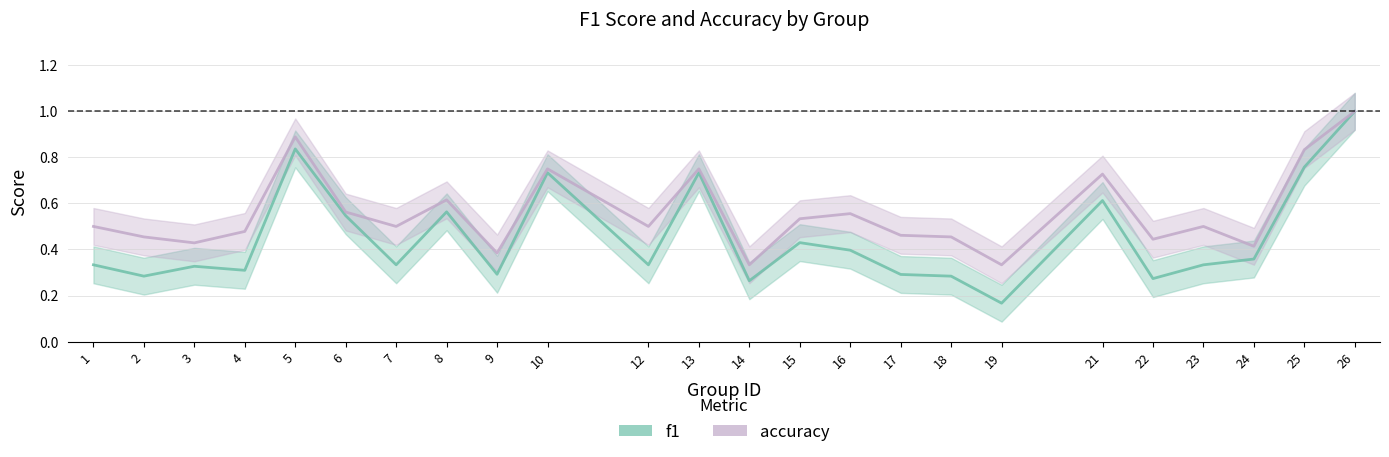

At how many categories does at least one series exceed 0?

24